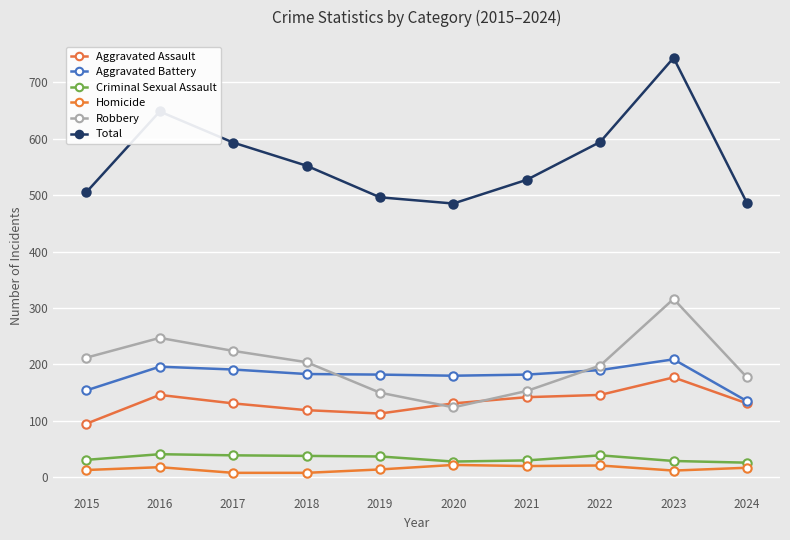

Count the number of categories in the chart.

10